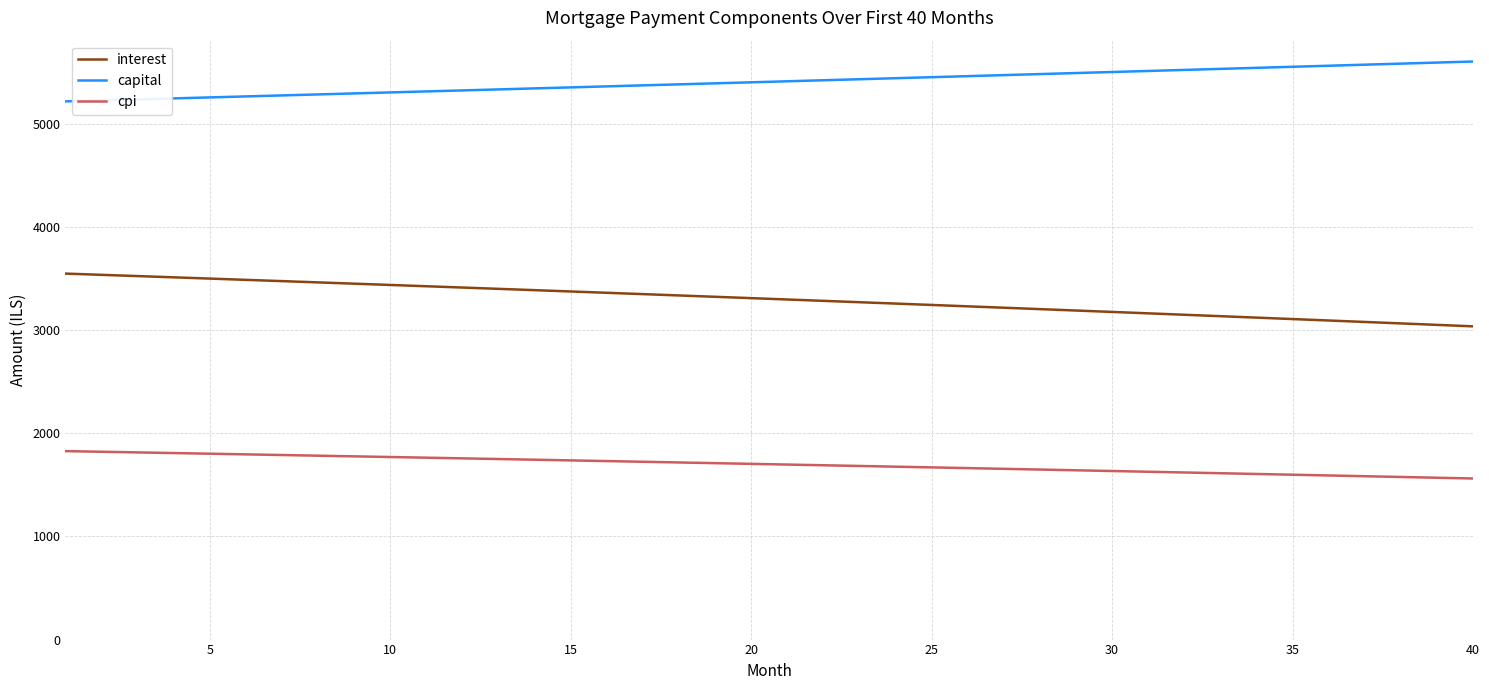

Rank the series by their average value, from highest to lowest.

capital, interest, cpi